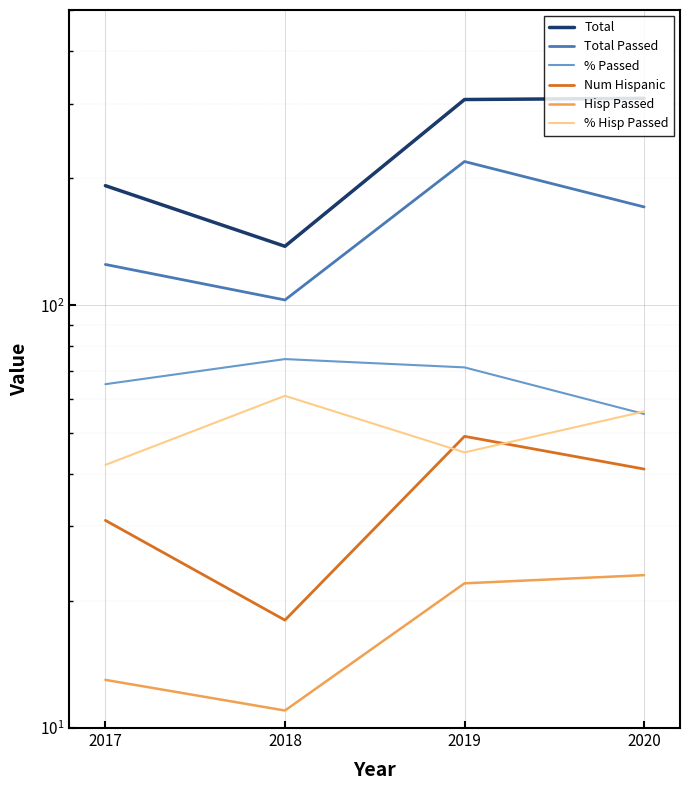

What is the spread (max minus min) of values at 2017?

179.0